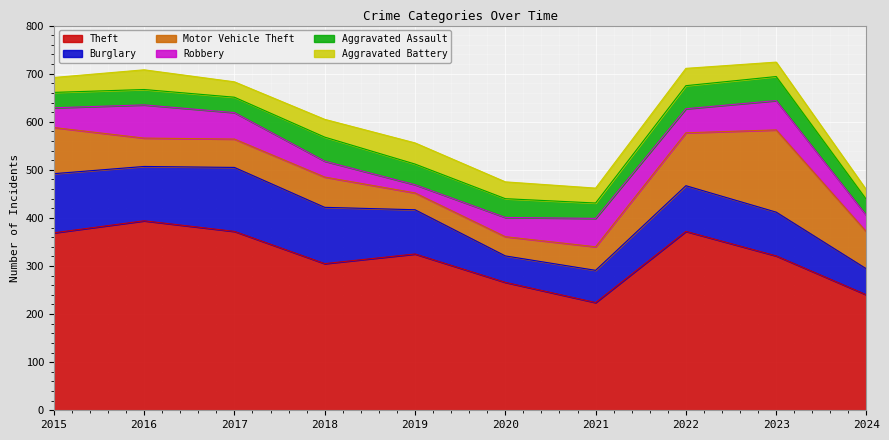

How many interior local valleys does the Aggravated Battery series have?

2